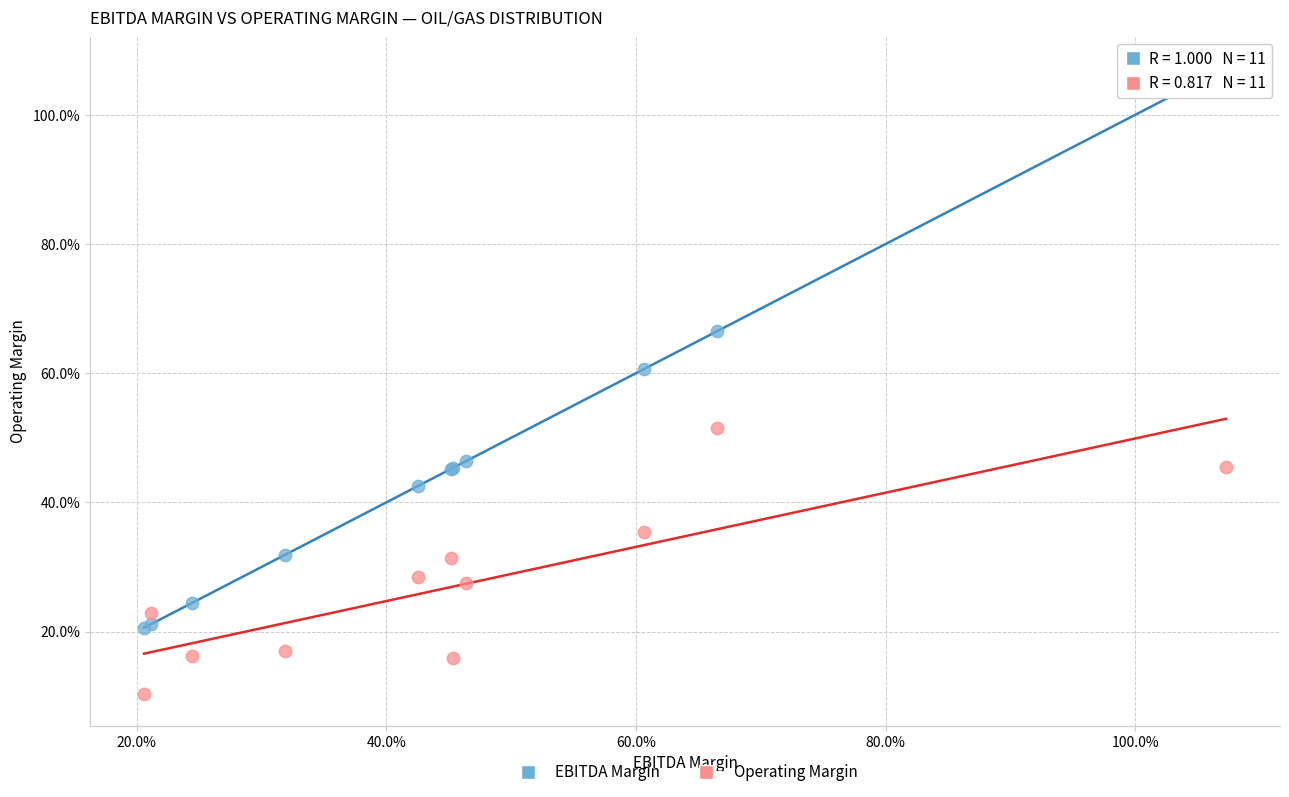

Which series reaches the maximum Y coordinate?

EBITDA Margin